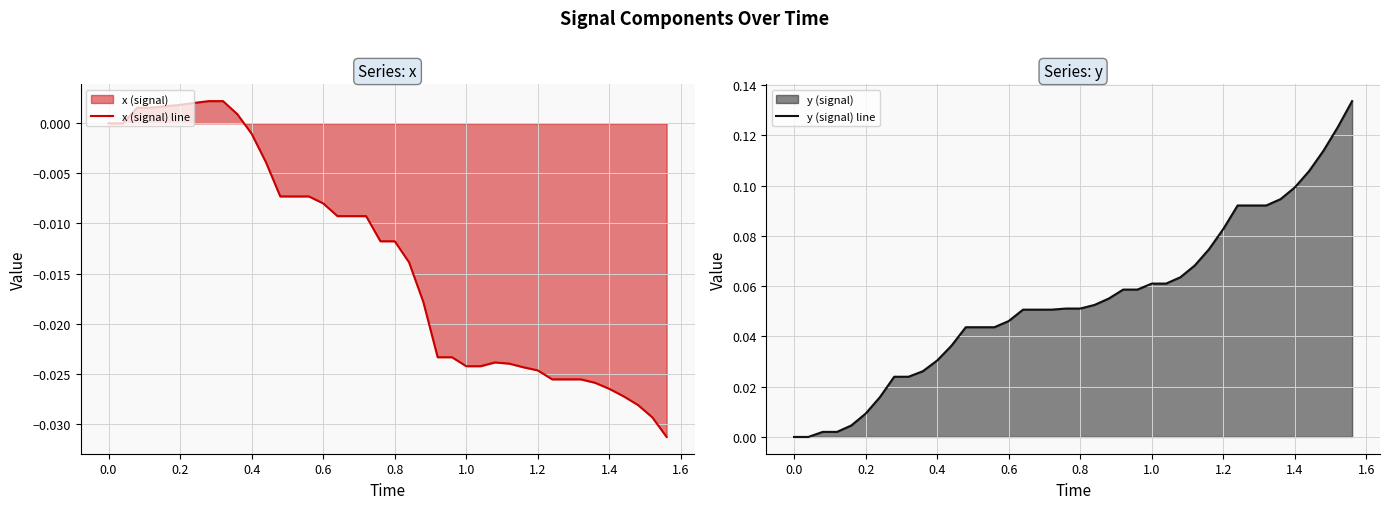

Does the chart display data point markers on the line(s)?

No